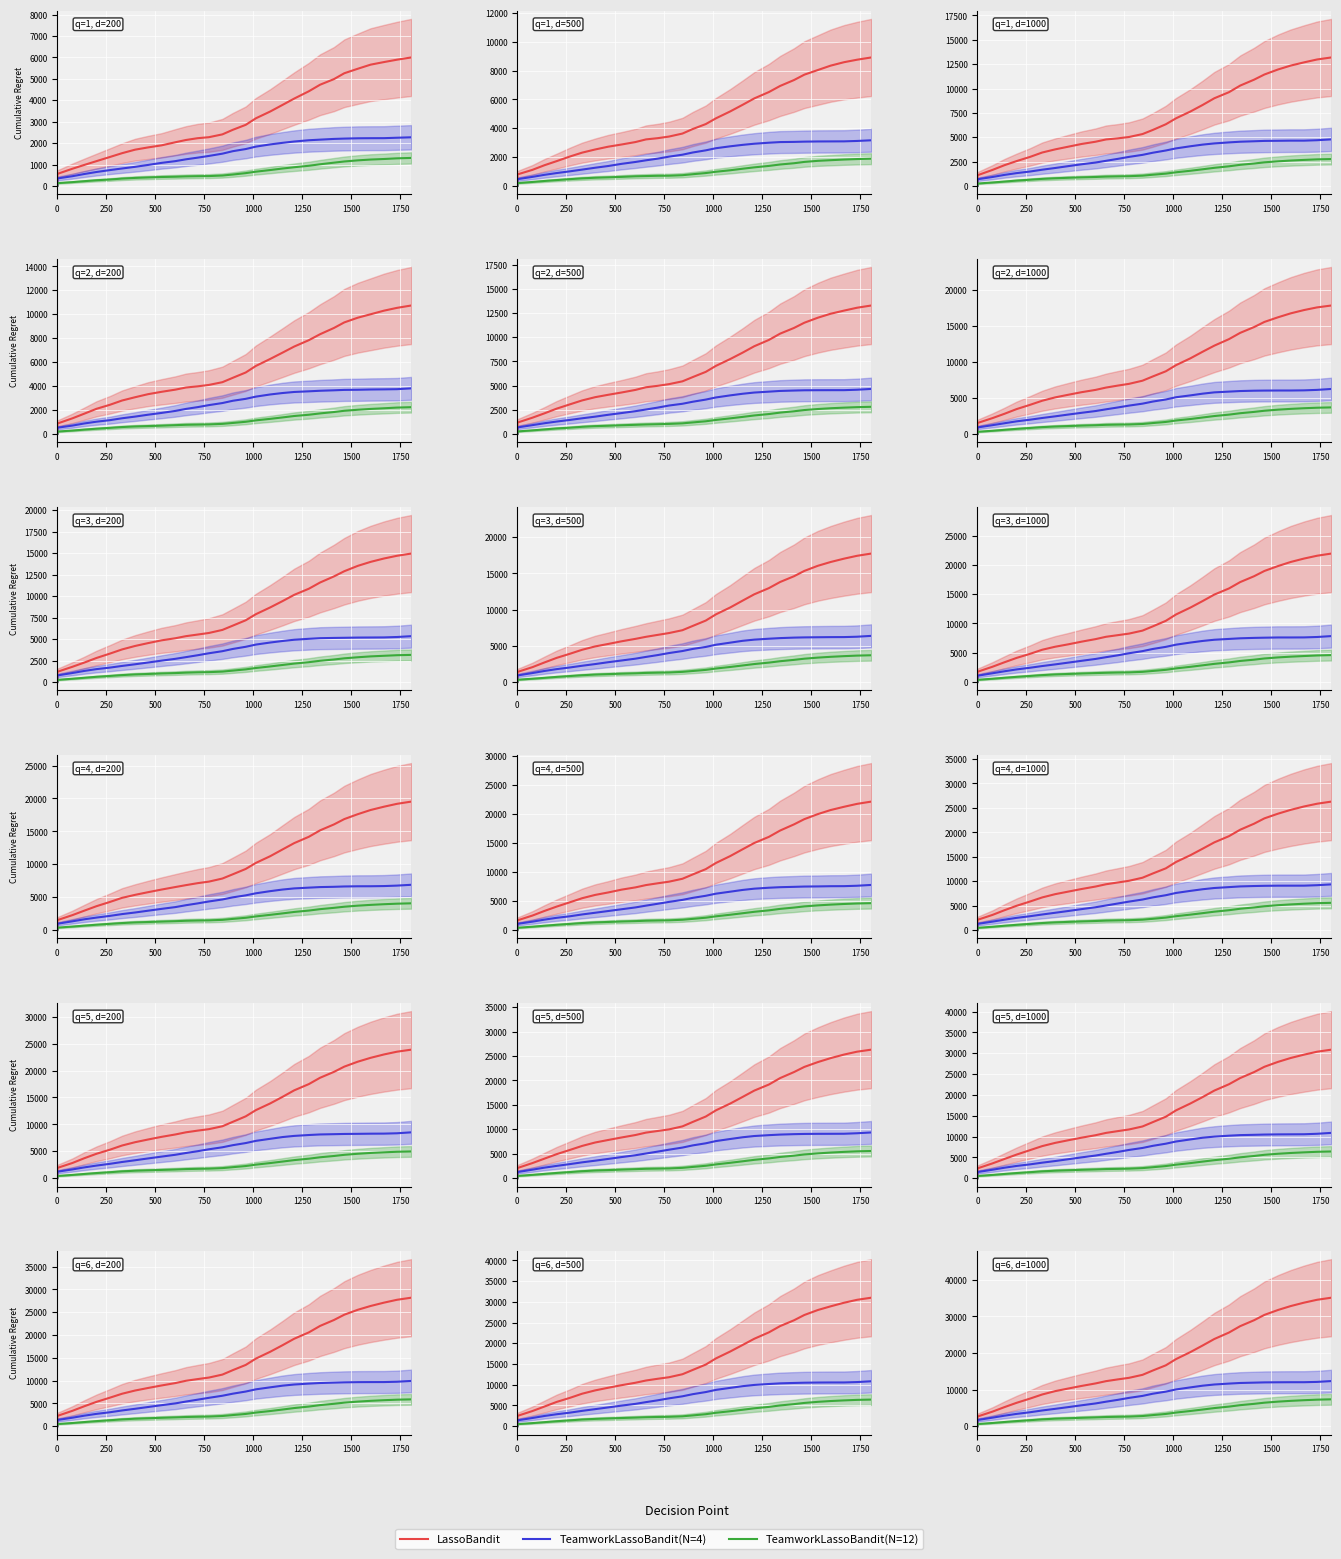

What is the value of the TeamworkLassoBandit(N=12) point at the 18th from the left?

2060.5